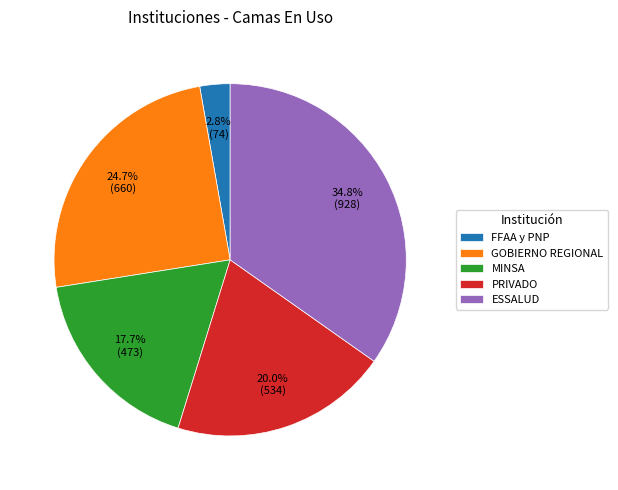

To the nearest percent, what is the average slice percentage?

20%